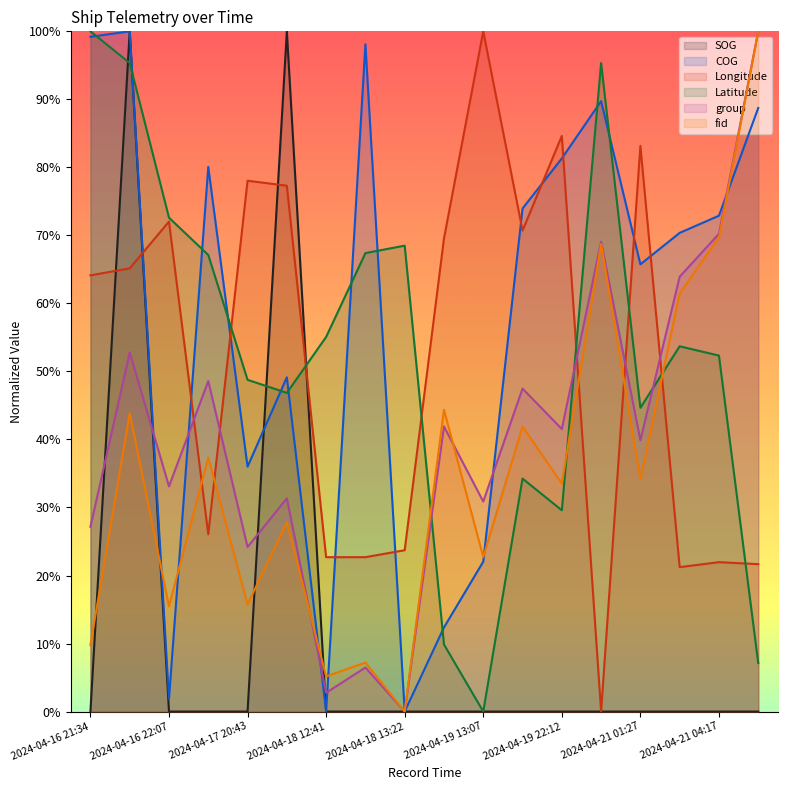

True or false: Latitude and fid intersect in this chart.

True